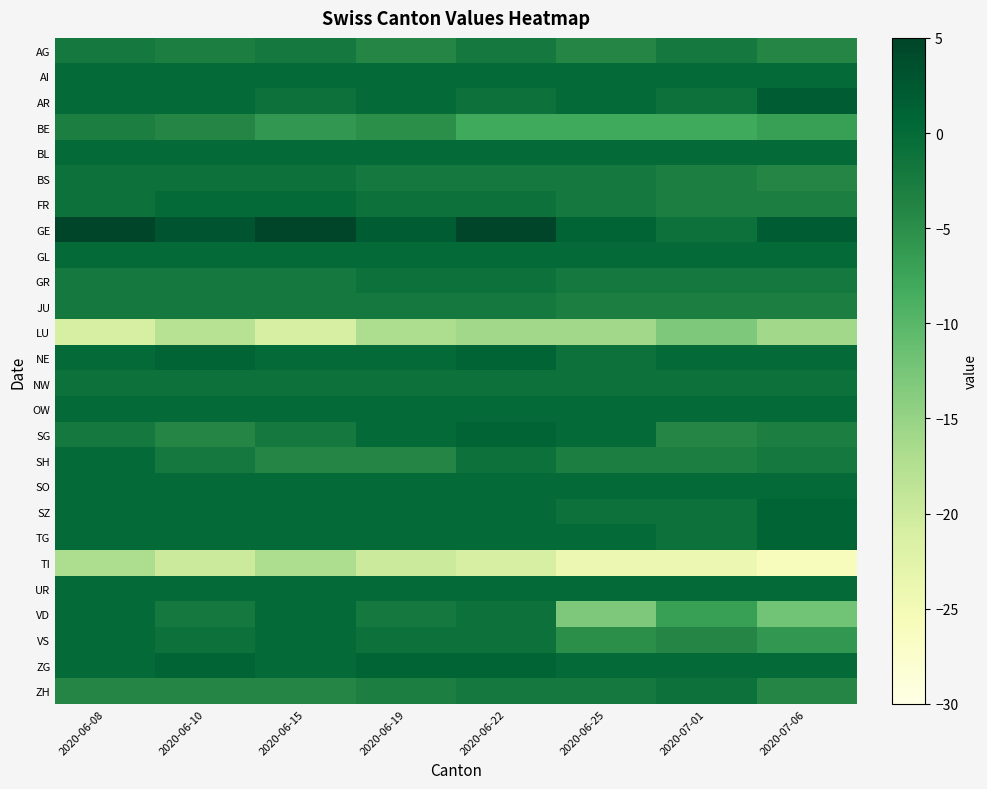

How many data points does each series have?

8